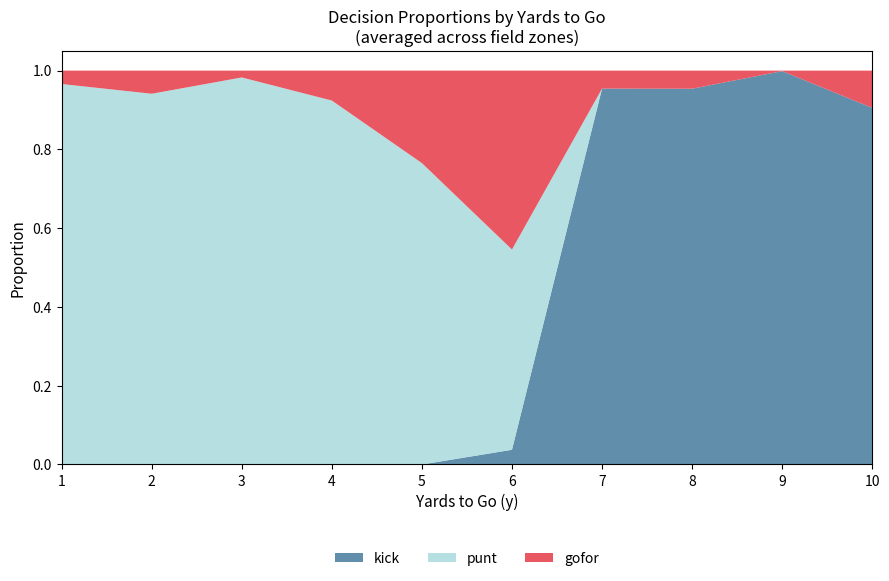

Which category has the highest value in the kick series?

9